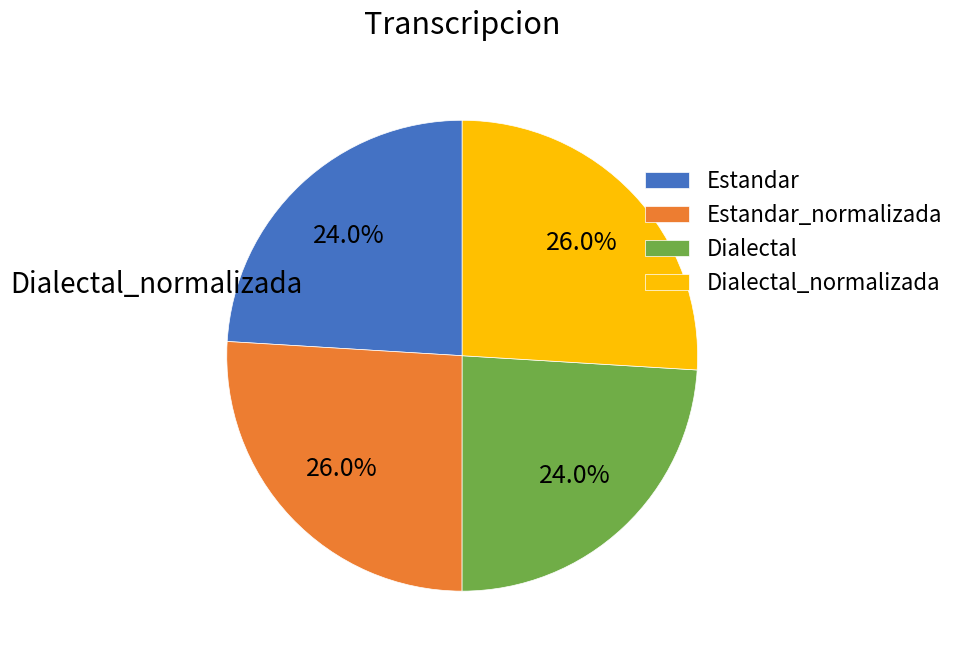

How many slices are in this pie chart?

4